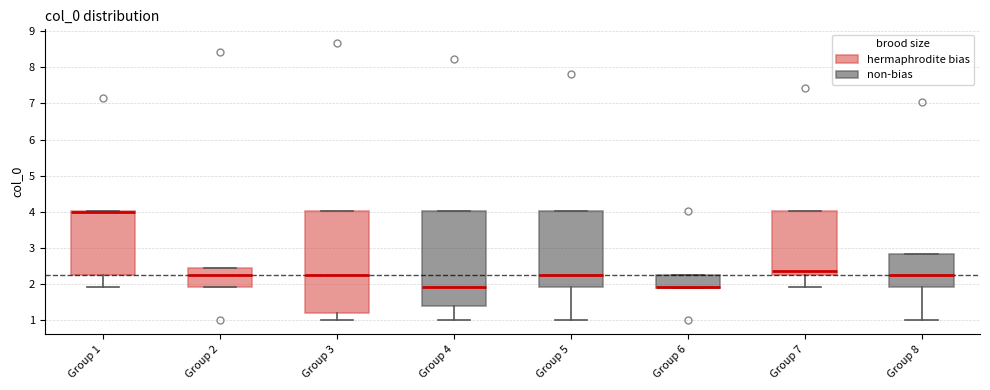

Where does the lower whisker of the box for Group 1 end on the y-axis? The values are not printed on the chart, so give them approximately, as read against the axis.

1.9